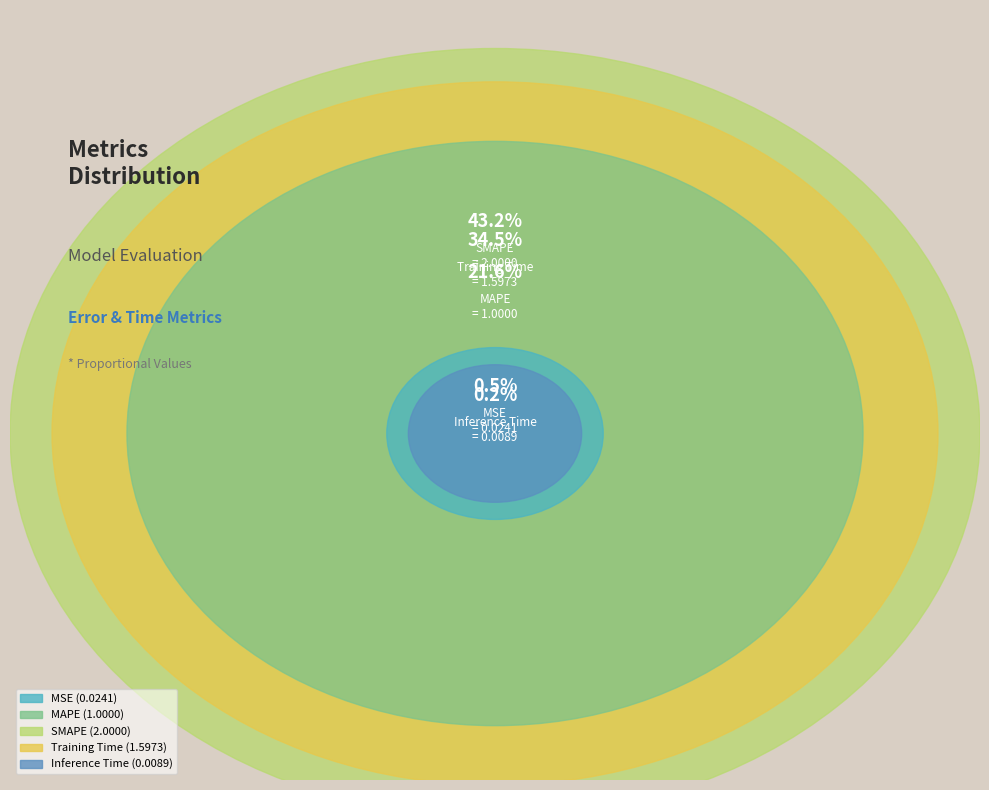

How many segments does this pie chart have?

5